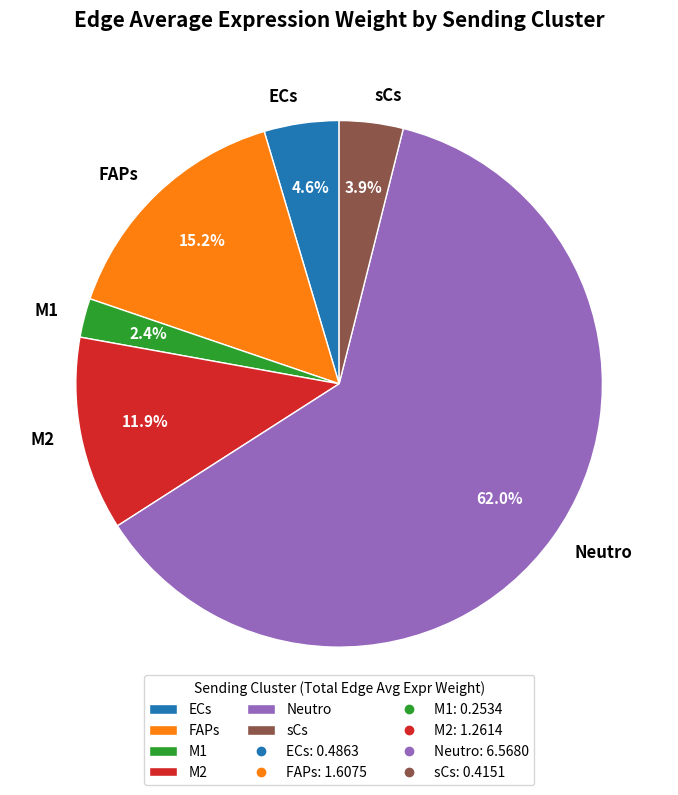

Rank the categories by value from highest to lowest.

Neutro, FAPs, M2, ECs, sCs, M1